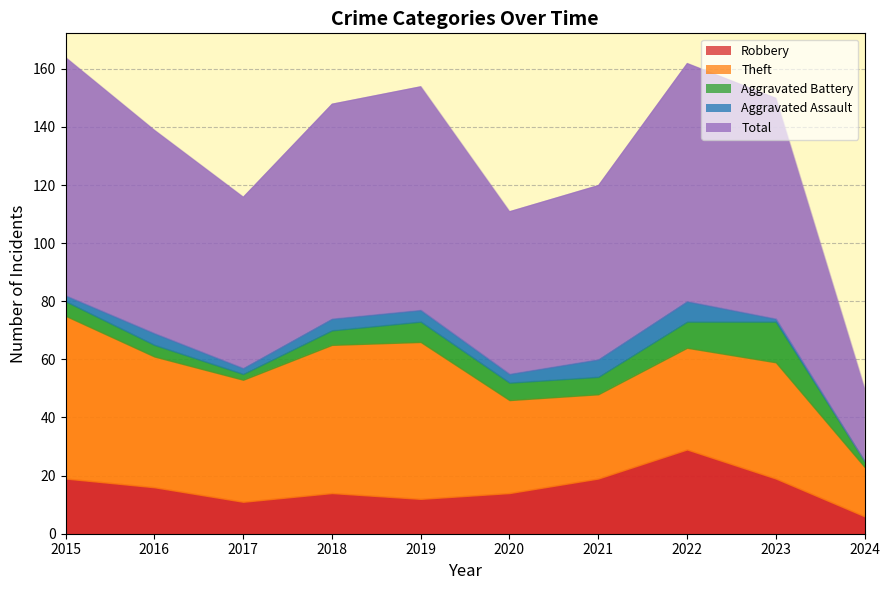

What is the difference between the second highest and minimum values in the Aggravated Assault series?

6